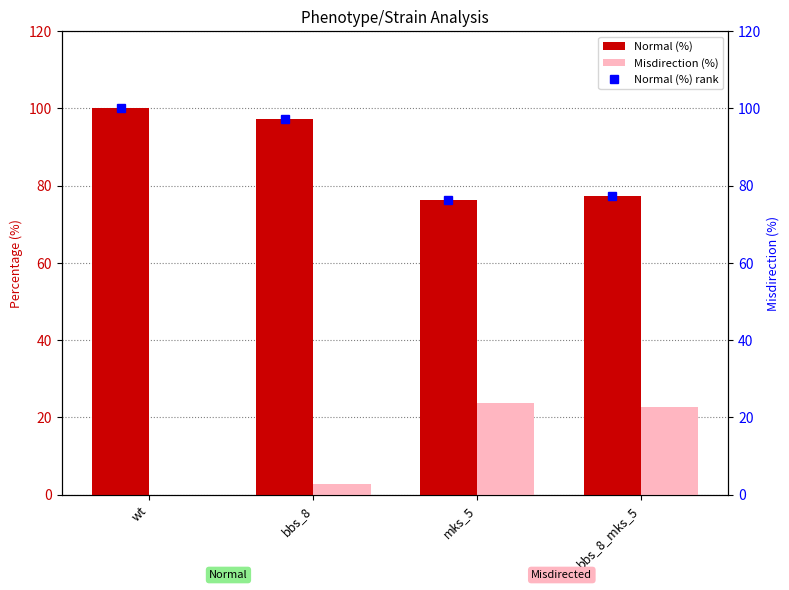

Rank the series by their maximum value, from lowest to highest.

Misdirection (%), Normal (%), Normal (%) rank